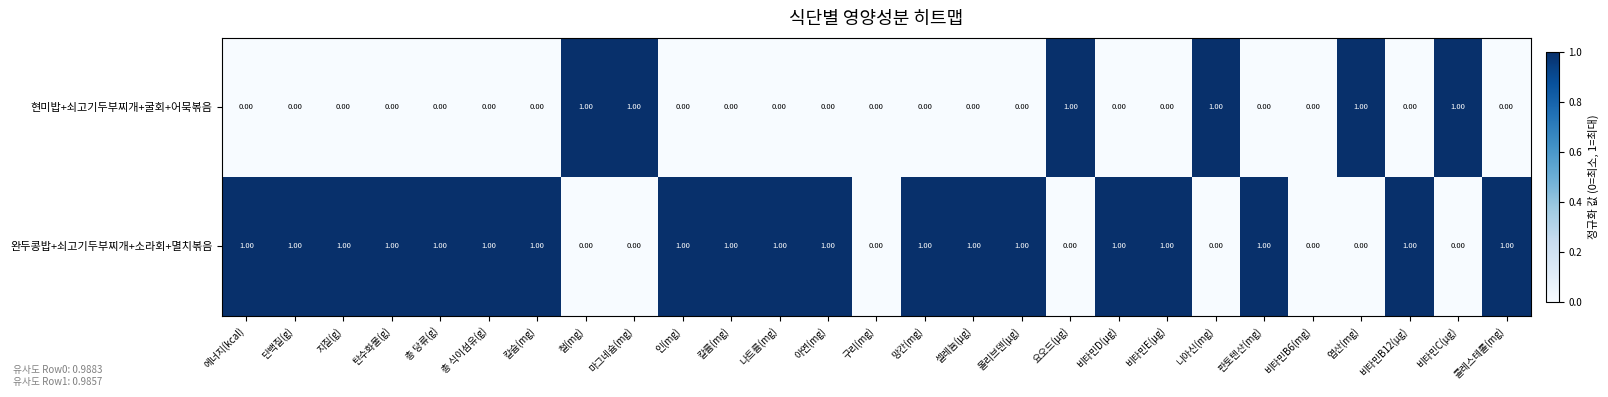

How many categories are shown in the chart?

27